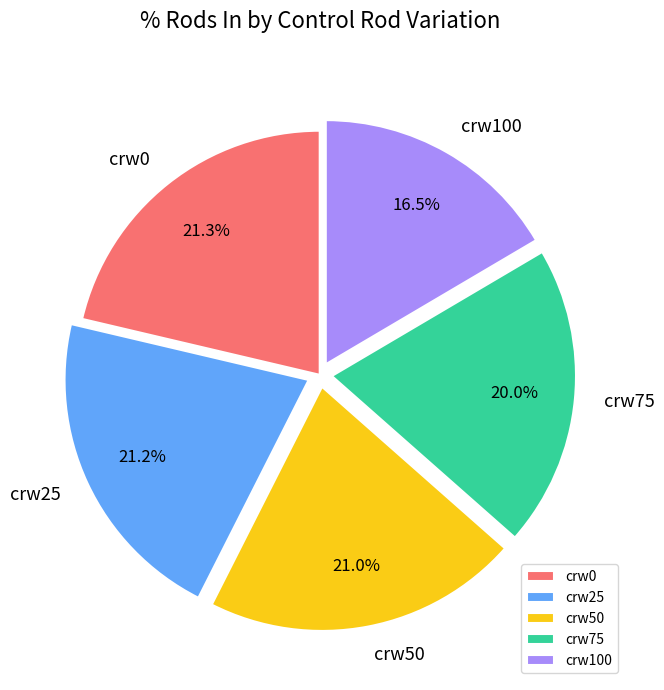

The crw100 slice represents 53% of the pie. True or false?

False